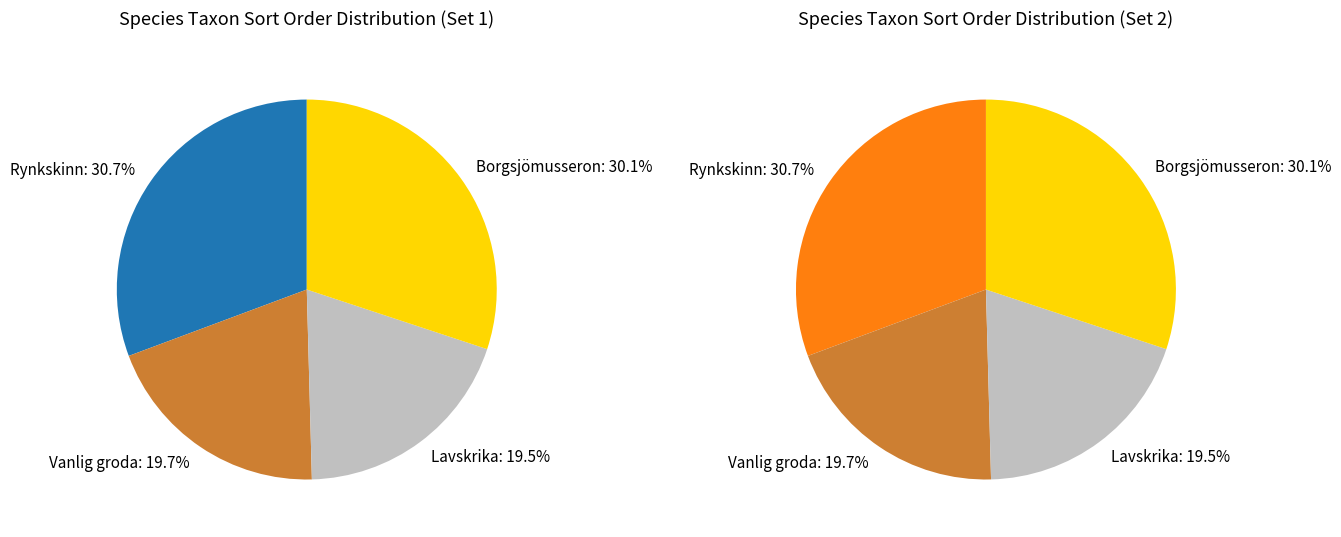

True or false: Borgsjömusseron accounts for 38% of the total.

False